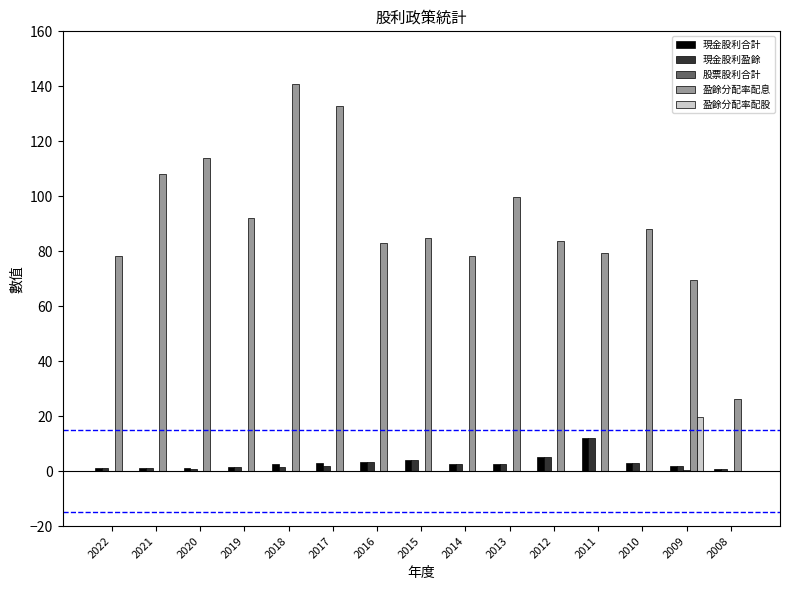

Which series has the largest total across all categories?

盈餘分配率配息